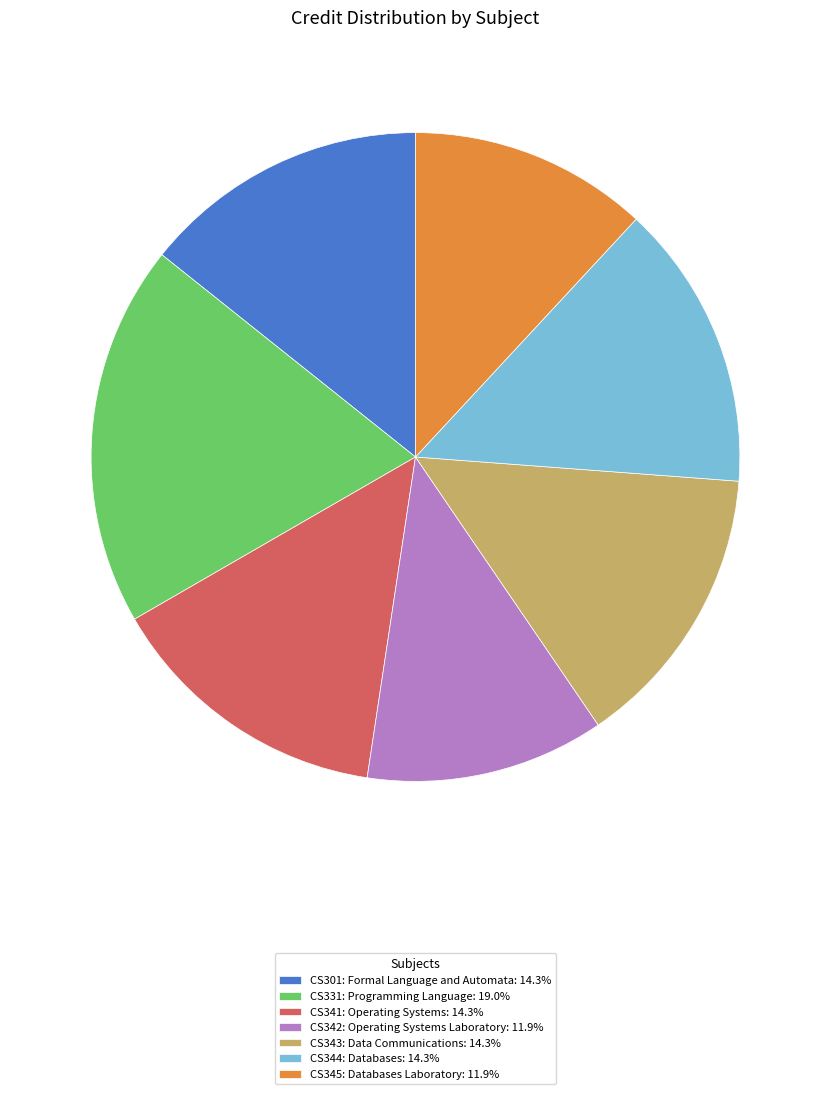

Approximately how many times larger is the value at CS341: Operating Systems compared to CS331: Programming Language?

0.8